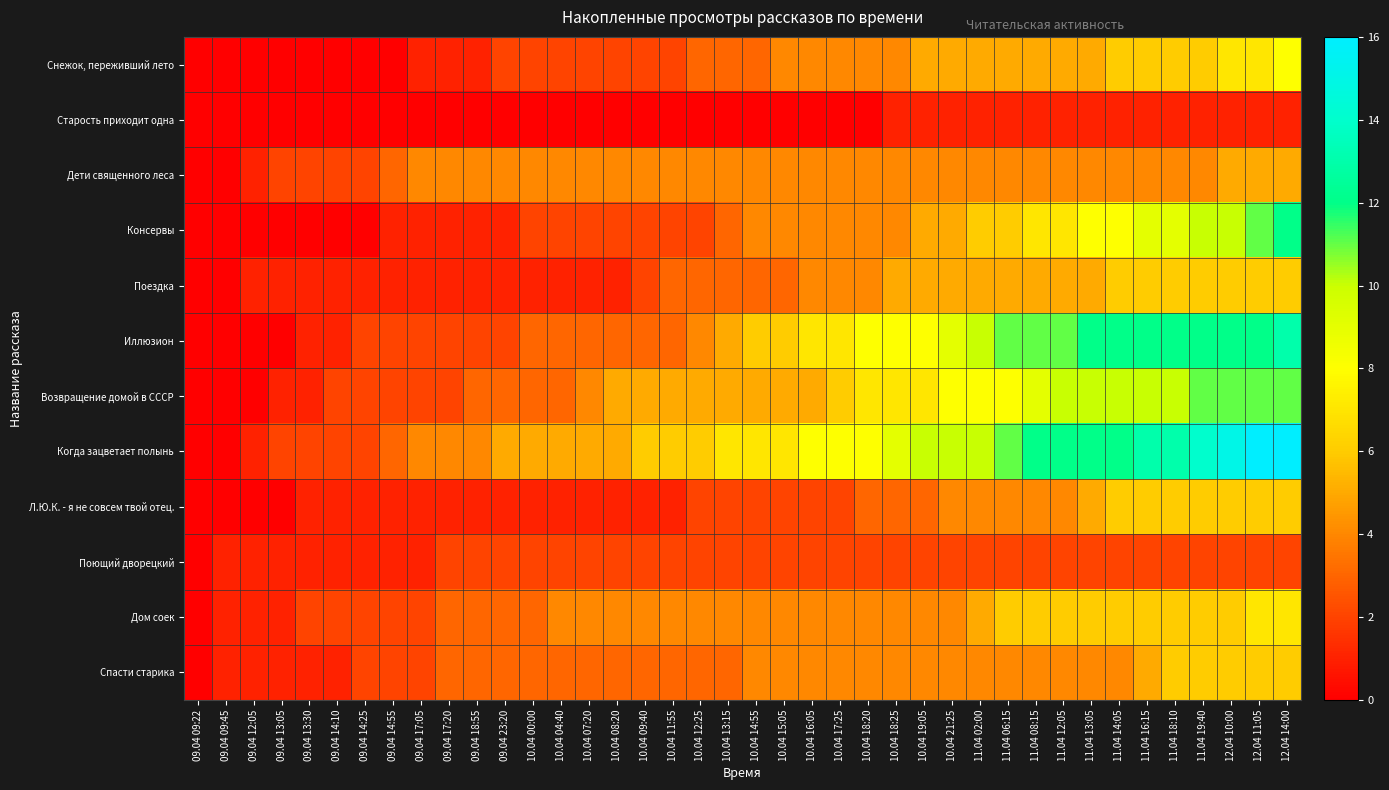

What is the total value across all series at 10.04 17:25?

49